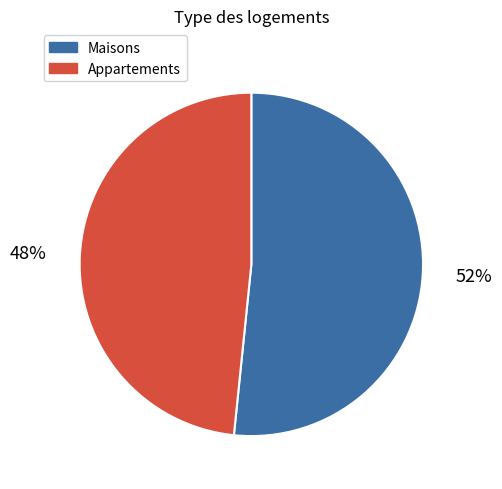

How many segments does this pie chart have?

2